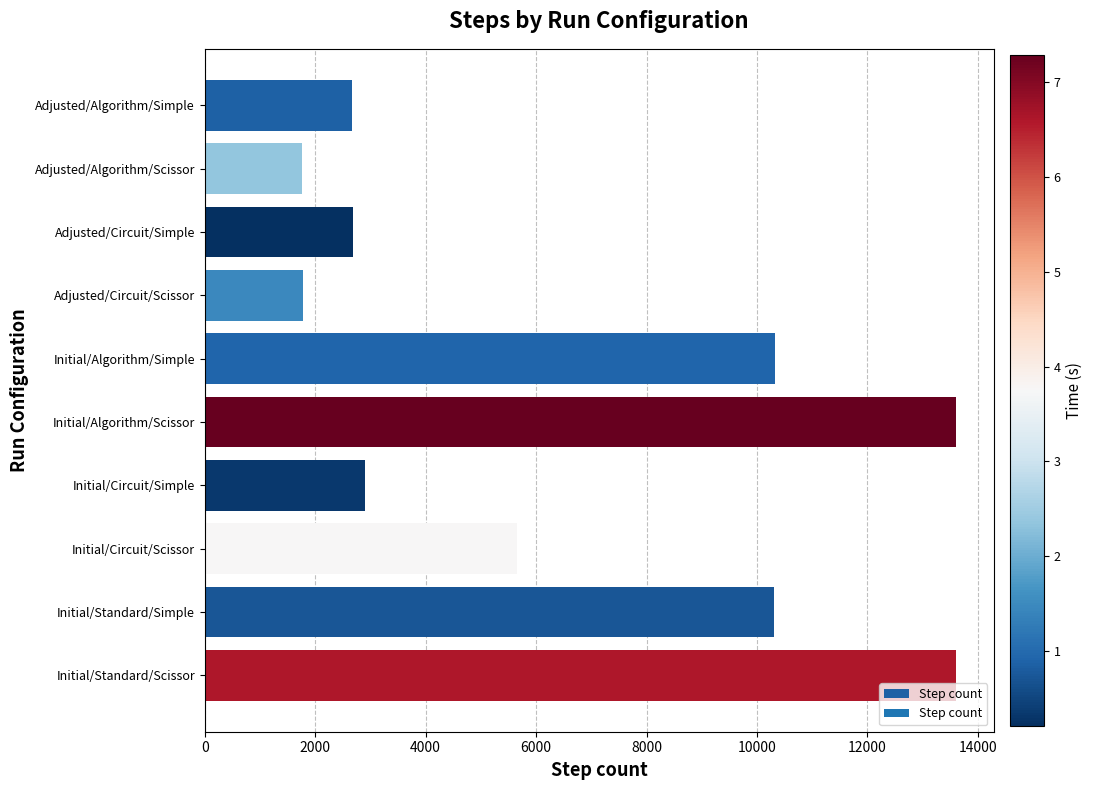

The value at Adjusted/Algorithm/Simple is 2661. True or false?

True